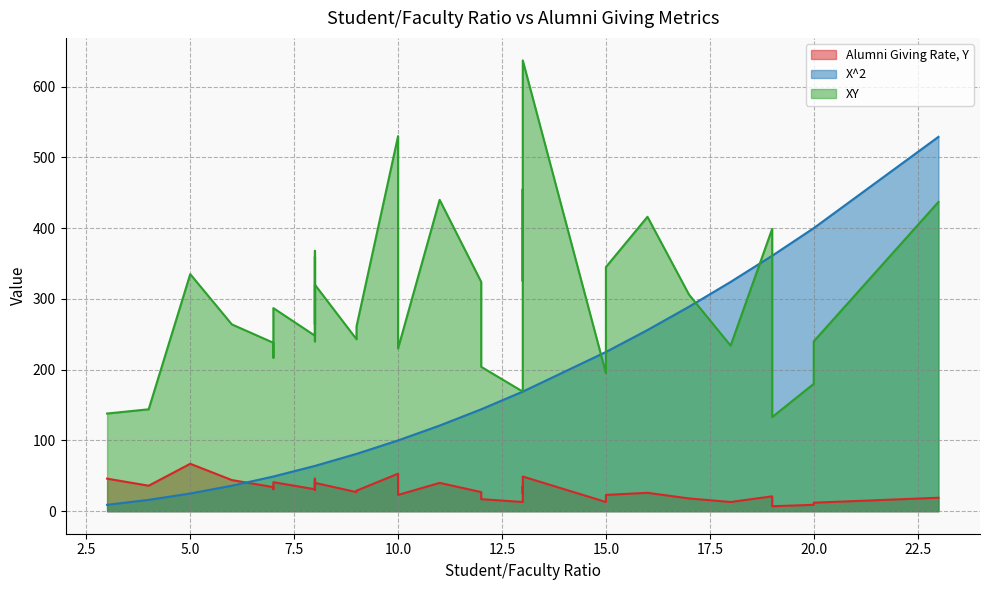

True or false: XY and Alumni Giving Rate, Y cross at least once.

False